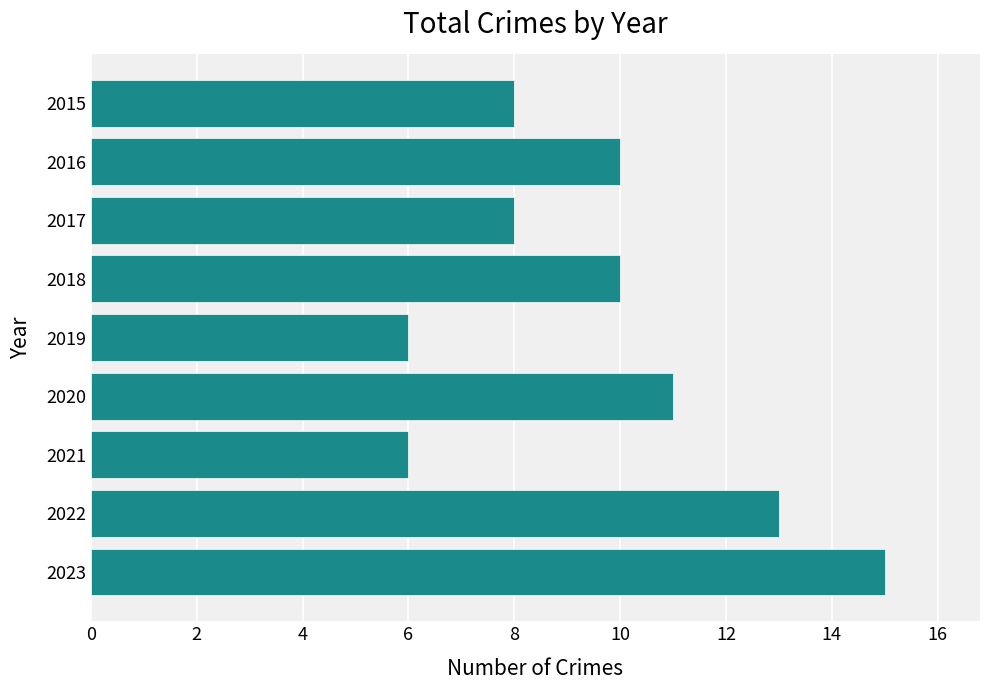

True or false: the data shows 10 at 2016.

True